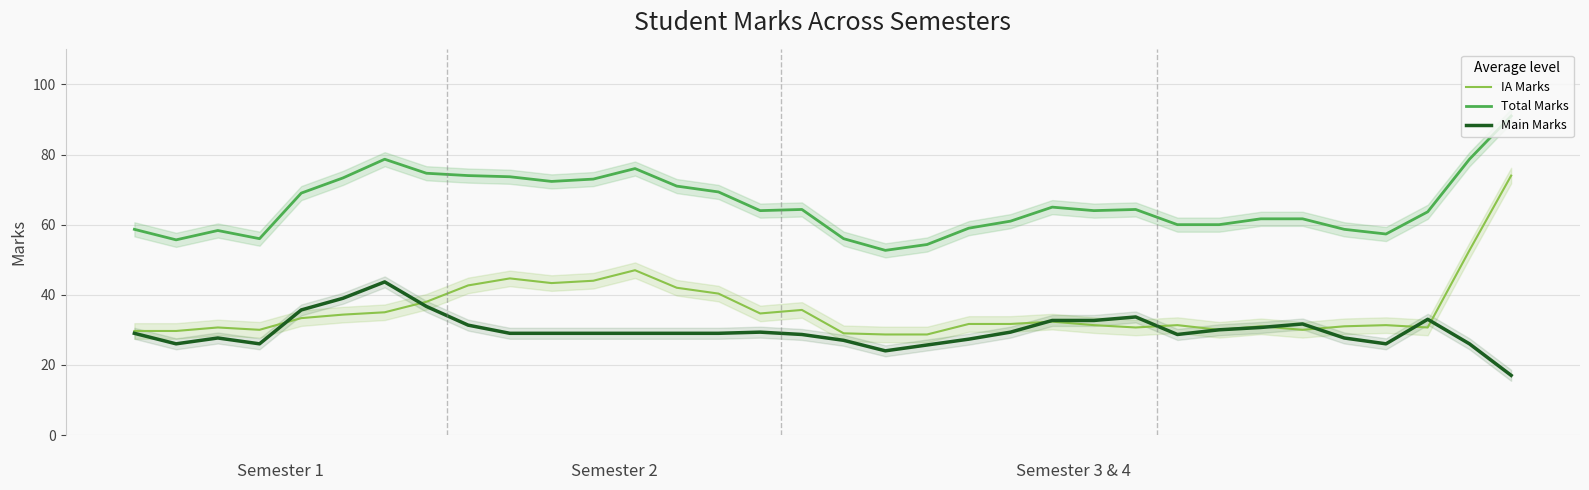

Reading left to right, extract all data points from this chart.

IA Marks: 29.7	29.7	30.7	30.0	33.3	34.3	35.0	38.0	42.7	44.7	43.3	44.0	47.0	42.0	40.3	34.7	35.7	29.0	28.7	28.7	31.7	31.7	32.3	31.3	30.7	31.3	30.0	31.0	30.0	31.0	31.3	30.7	52.7	74.0
Total Marks: 58.7	55.7	58.3	56.0	69.0	73.3	78.7	74.7	74.0	73.7	72.3	73.0	76.0	71.0	69.3	64.0	64.3	56.0	52.7	54.3	59.0	61.0	65.0	64.0	64.3	60.0	60.0	61.7	61.7	58.7	57.3	63.7	78.7	91.0
Main Marks: 29.0	26.0	27.7	26.0	35.7	39.0	43.7	36.7	31.3	29.0	29.0	29.0	29.0	29.0	29.0	29.3	28.7	27.0	24.0	25.7	27.3	29.3	32.7	32.7	33.7	28.7	30.0	30.7	31.7	27.7	26.0	33.0	26.0	17.0